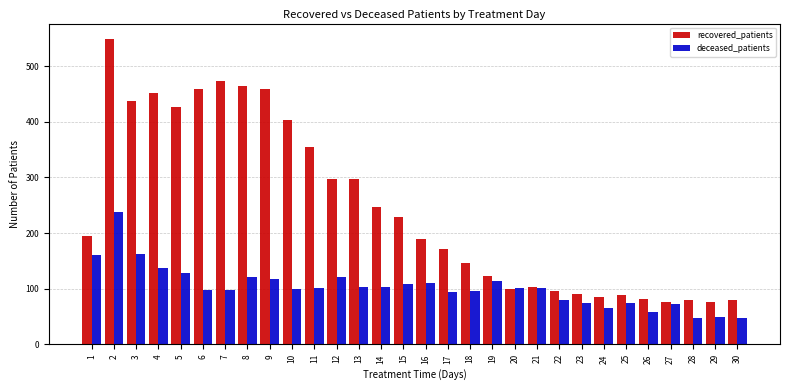

What is the greatest value displayed?

549